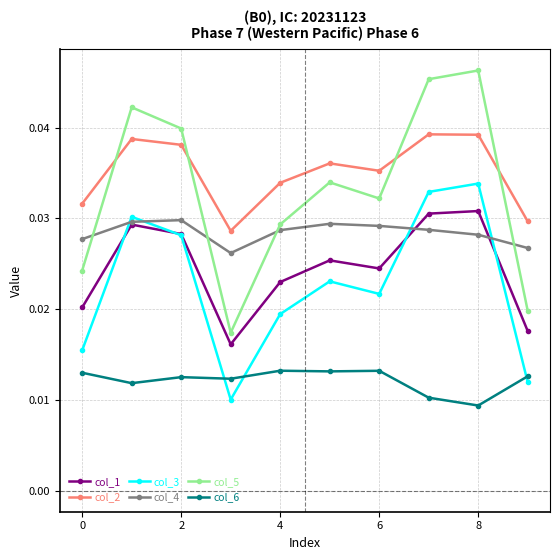

How many interior local peaks does the col_5 series have?

3